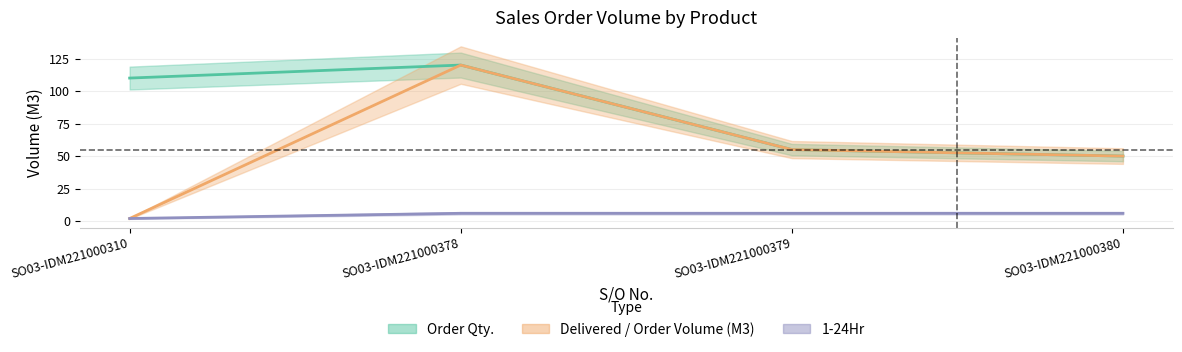

Does the chart display data point markers on the line(s)?

No